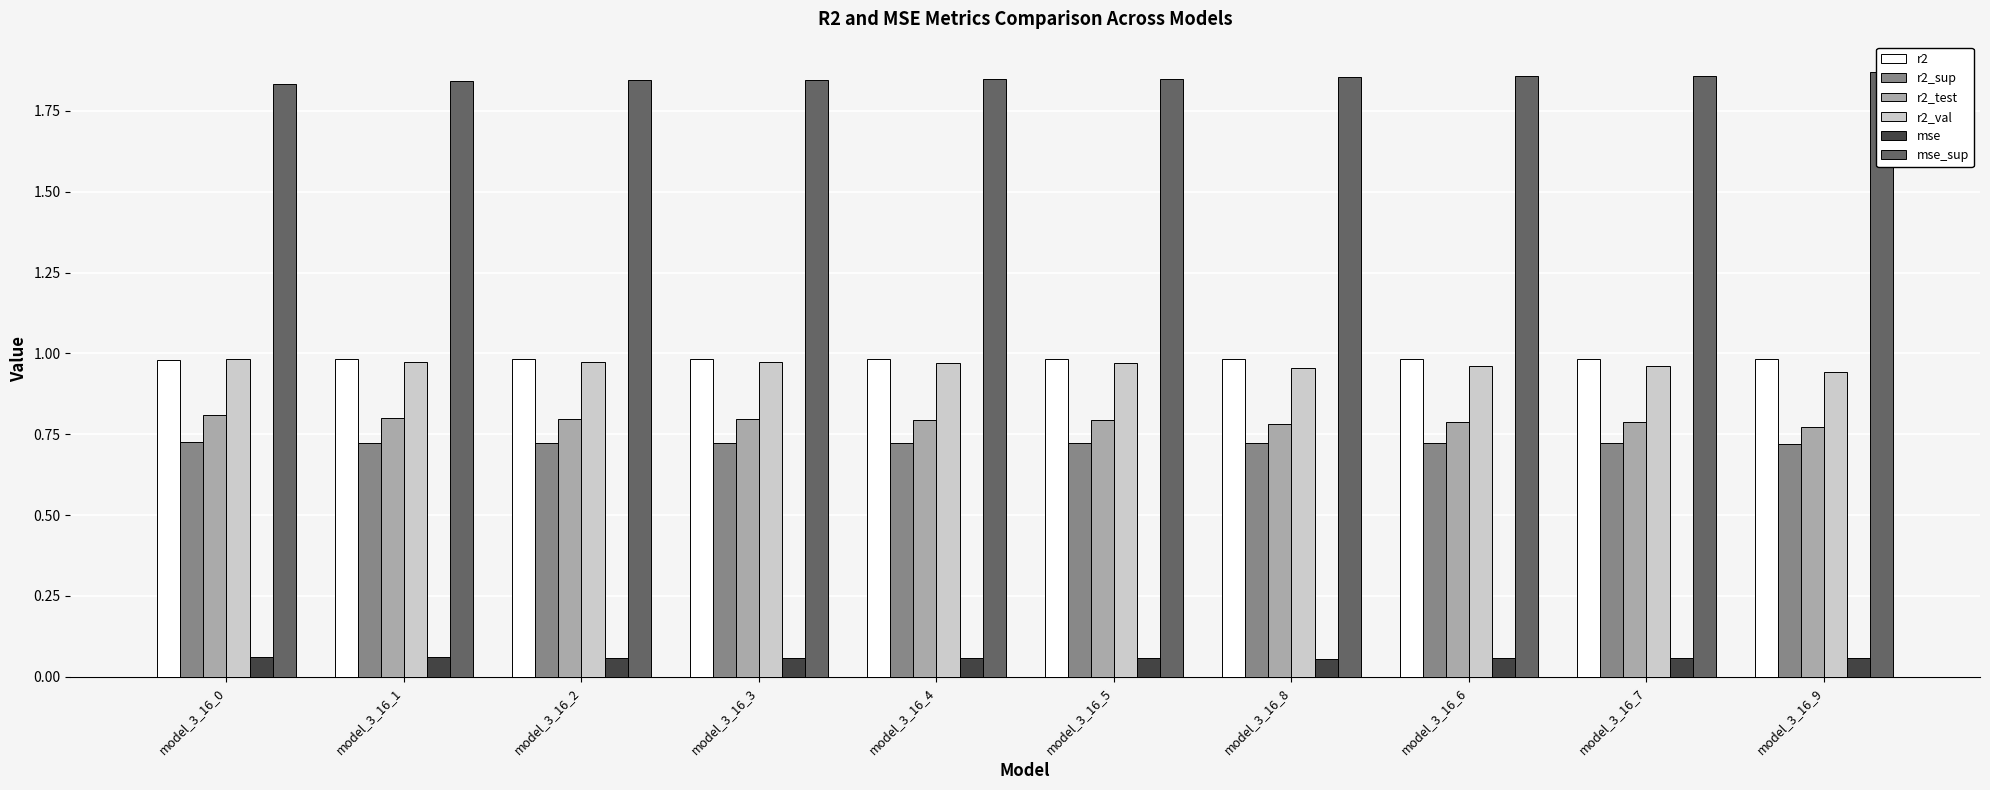

At how many categories does at least one series exceed 1?

10